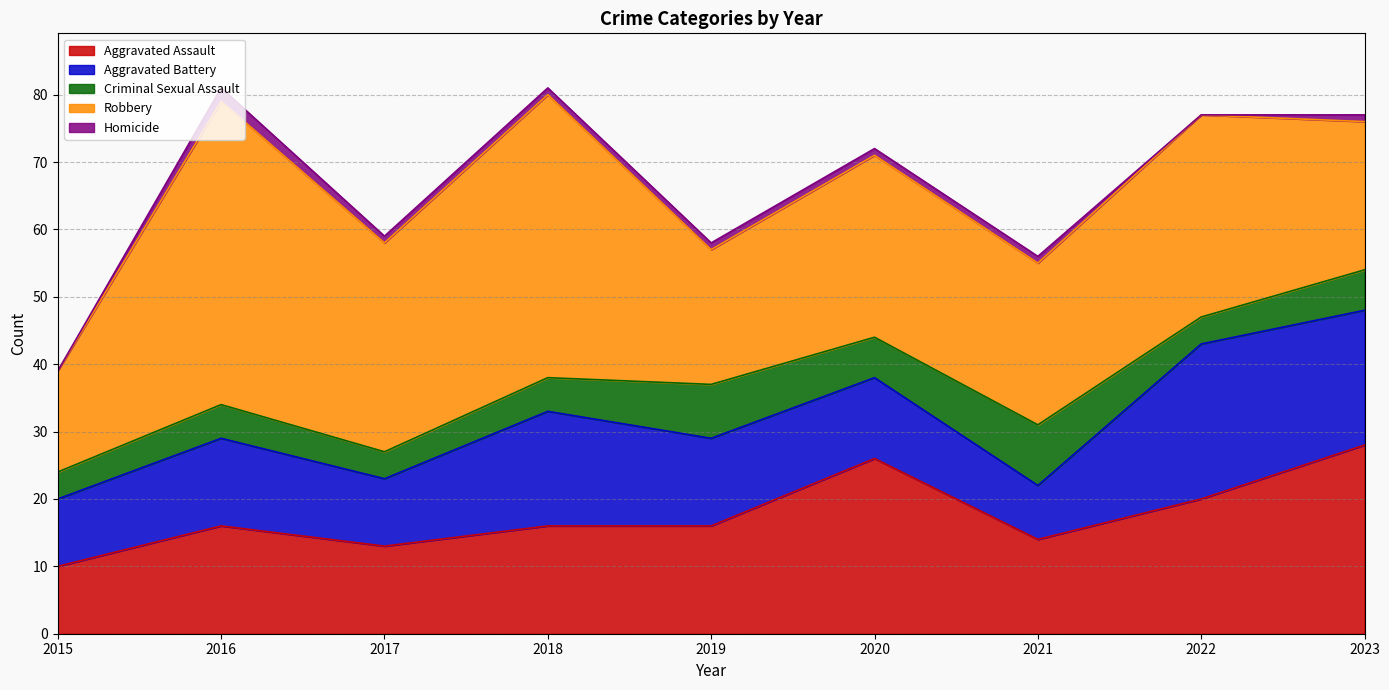

Reading left to right, transcribe all the data shown in this chart.

Aggravated Assault: 10	16	13	16	16	26	14	20	28
Aggravated Battery: 10	13	10	17	13	12	8	23	20
Criminal Sexual Assault: 4	5	4	5	8	6	9	4	6
Robbery: 15	45	31	42	20	27	24	30	22
Homicide: 0	2	1	1	1	1	1	0	1